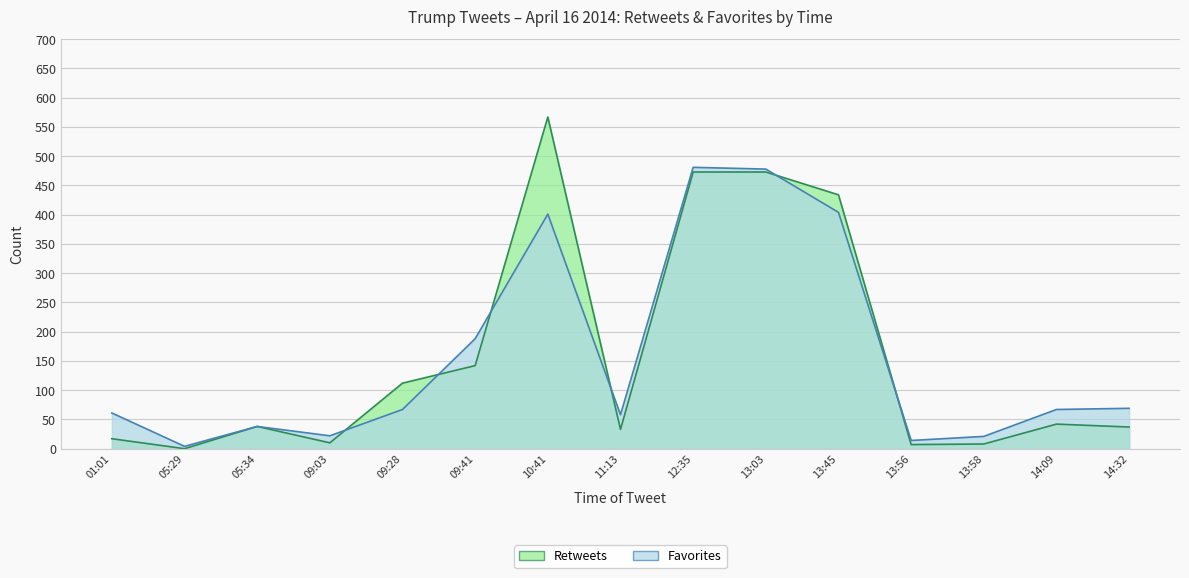

What is the difference between the maximum and minimum values in the Retweets series?

567